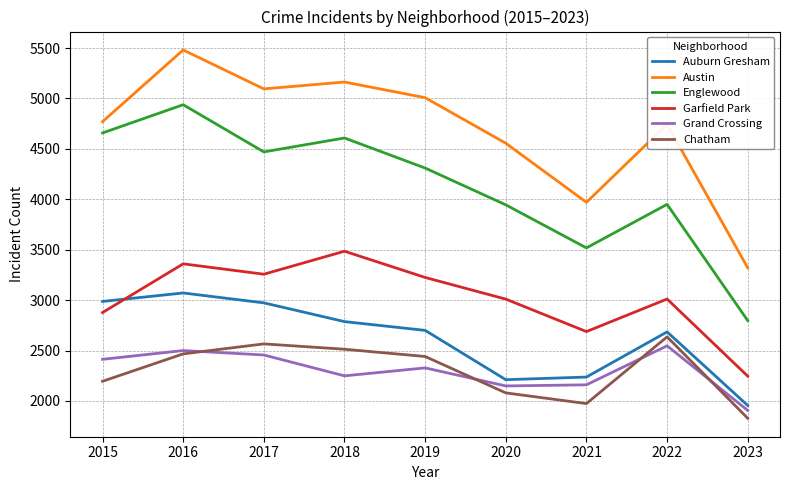

Which category has the highest value in the Chatham series?

2022